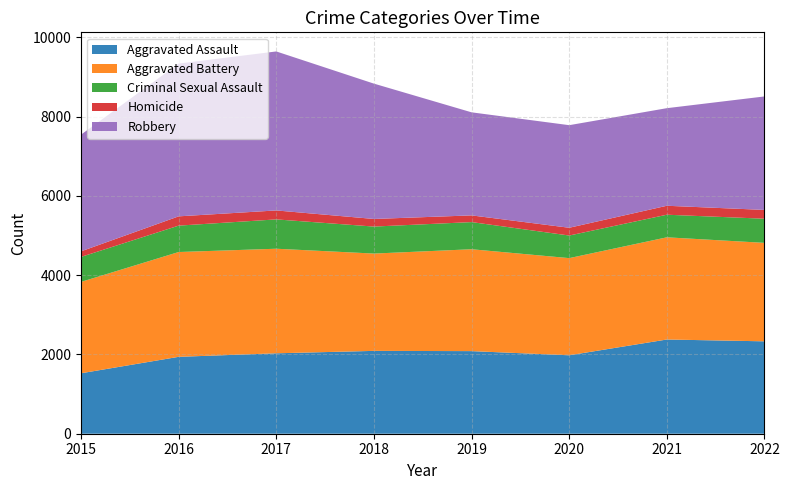

Reading right to left, what are all the values shown in this chart?

Aggravated Assault: 2331	2377	1979	2084	2090	2029	1940	1525
Aggravated Battery: 2484	2578	2451	2570	2455	2638	2644	2305
Criminal Sexual Assault: 609	570	570	685	681	740	666	631
Homicide: 222	226	196	169	192	226	234	140
Robbery: 2863	2462	2588	2600	3414	4011	3854	2944